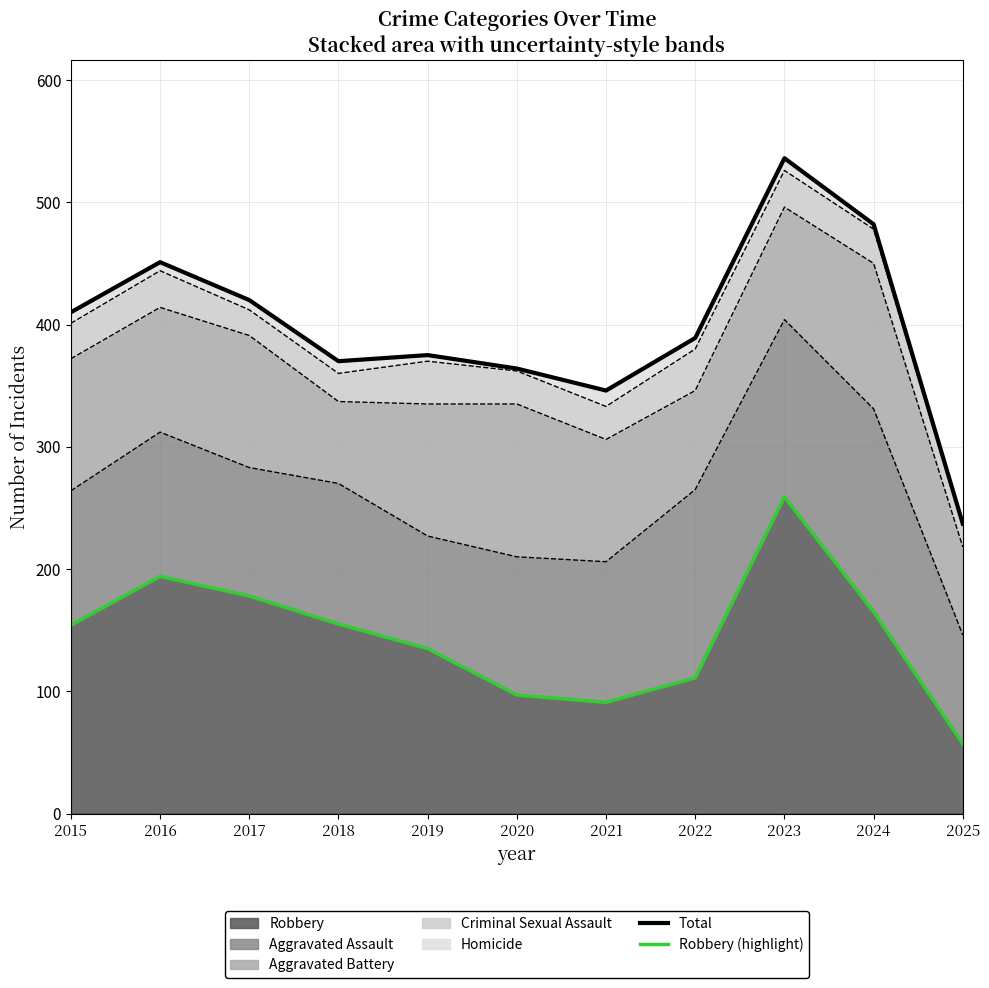

How many lines are shown in the chart?

2